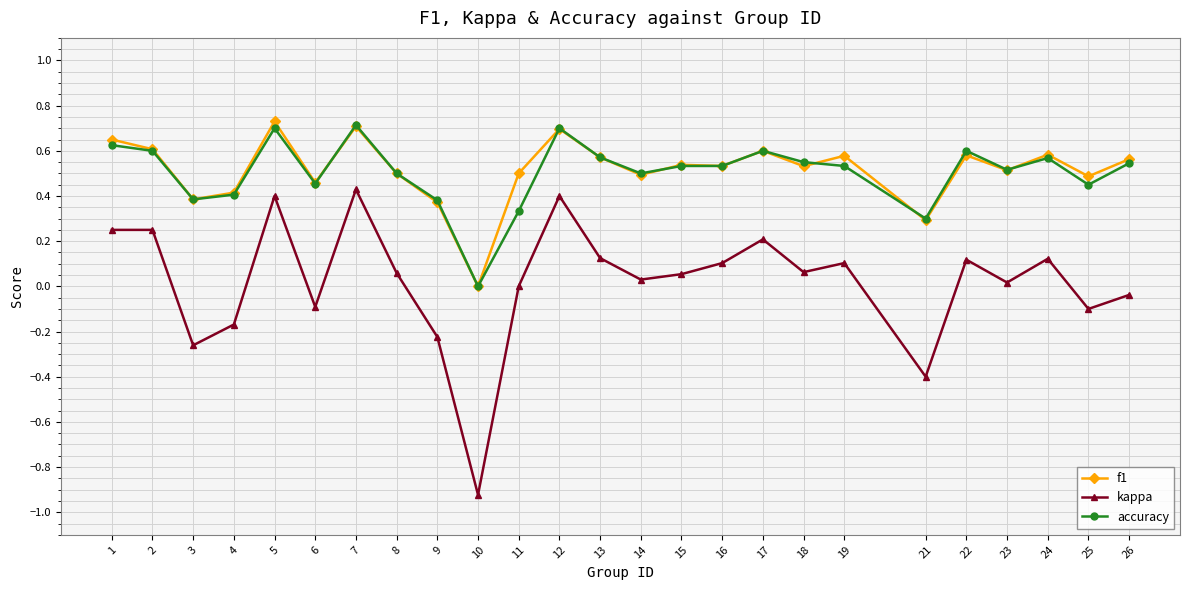

At which category does accuracy reach its first local valley?

3